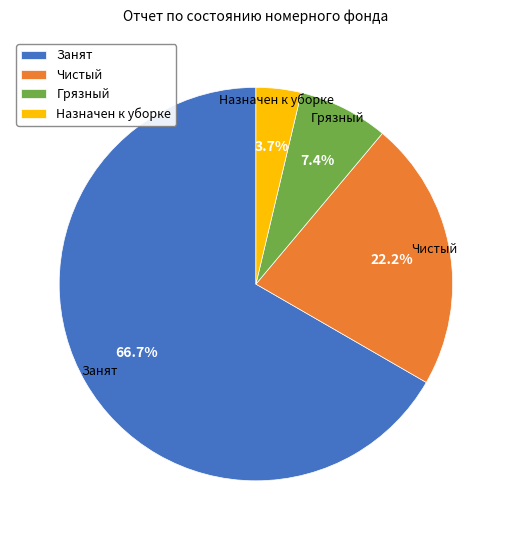

Is it true that Грязный is 7% of the pie?

True